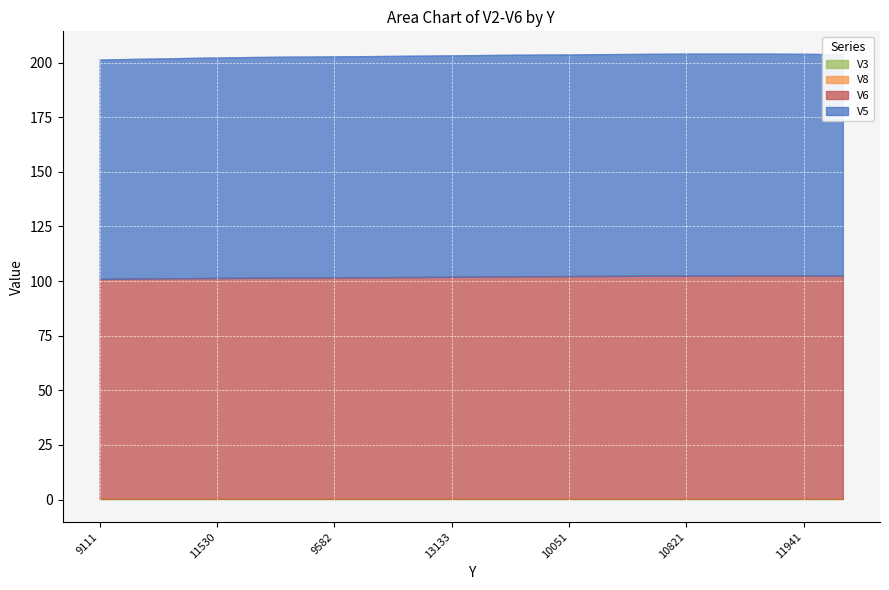

Reading right to left, transcribe all the data shown in this chart.

V5: 11074=101.4	11941=101.5	12767=101.6	12761=101.6	10821=101.6	16093=101.6	11370=101.5	10051=101.5	10633=101.5	15515=101.4	13133=101.4	14917=101.3	10649=101.2	9582=101.2	11552=101.1	9972=101.1	11530=100.9	13402=100.8	10918=100.6	9111=100.4
V6: 11074=102.1	11941=102.1	12767=102.2	12761=102.2	10821=102.1	16093=102.1	11370=102.0	10051=101.9	10633=101.8	15515=101.7	13133=101.6	14917=101.5	10649=101.4	9582=101.3	11552=101.2	9972=101.1	11530=101.0	13402=100.9	10918=100.8	9111=100.6
V3: 11074=0.3	11941=0.3	12767=0.4	12761=0.4	10821=0.4	16093=0.4	11370=0.4	10051=0.4	10633=0.4	15515=0.4	13133=0.4	14917=0.3	10649=0.3	9582=0.3	11552=0.4	9972=0.4	11530=0.4	13402=0.3	10918=0.3	9111=0.3
V8: 11074=0.1	11941=0.1	12767=0.0	12761=0.0	10821=0.0	16093=0.0	11370=0.0	10051=0.0	10633=0.1	15515=0.1	13133=0.1	14917=0.1	10649=0.1	9582=0.1	11552=0.0	9972=0.0	11530=0.0	13402=0.0	10918=0.0	9111=0.0
V2: 11074=0.0	11941=0.0	12767=0.0	12761=0.0	10821=0.0	16093=0.0	11370=0.0	10051=0.0	10633=0.0	15515=0.0	13133=0.0	14917=0.0	10649=0.0	9582=0.0	11552=0.0	9972=0.0	11530=0.0	13402=0.0	10918=0.0	9111=0.0
V4: 11074=0.0	11941=0.0	12767=0.0	12761=0.0	10821=0.0	16093=0.0	11370=0.0	10051=0.0	10633=0.0	15515=0.0	13133=0.0	14917=0.0	10649=0.0	9582=0.0	11552=0.0	9972=0.0	11530=0.0	13402=0.0	10918=0.0	9111=0.0